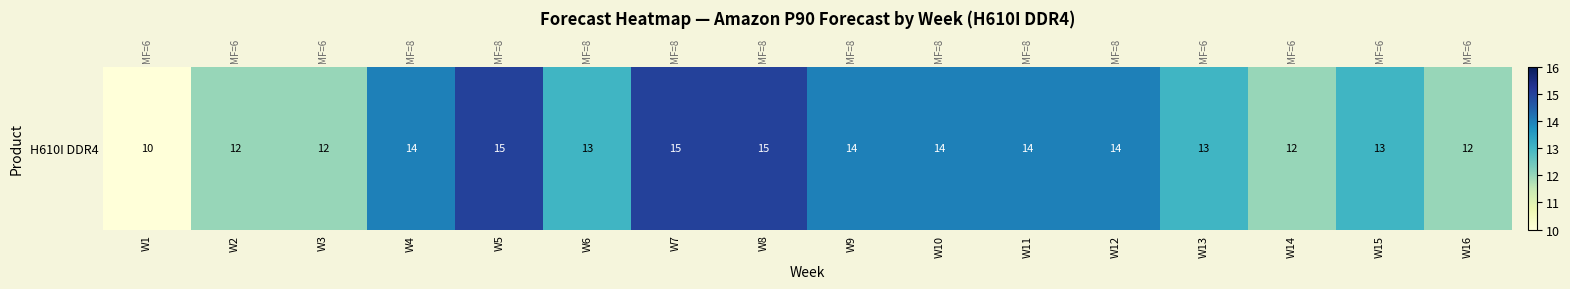

At which label does the data first exceed 14?

W5